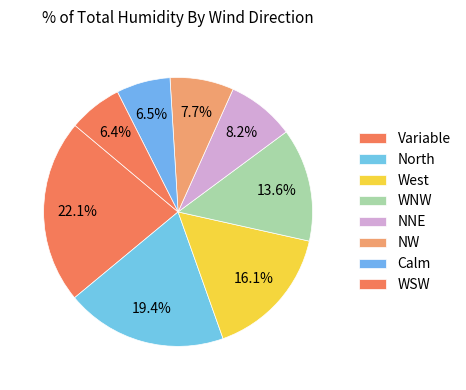

How many segments does this pie chart have?

8